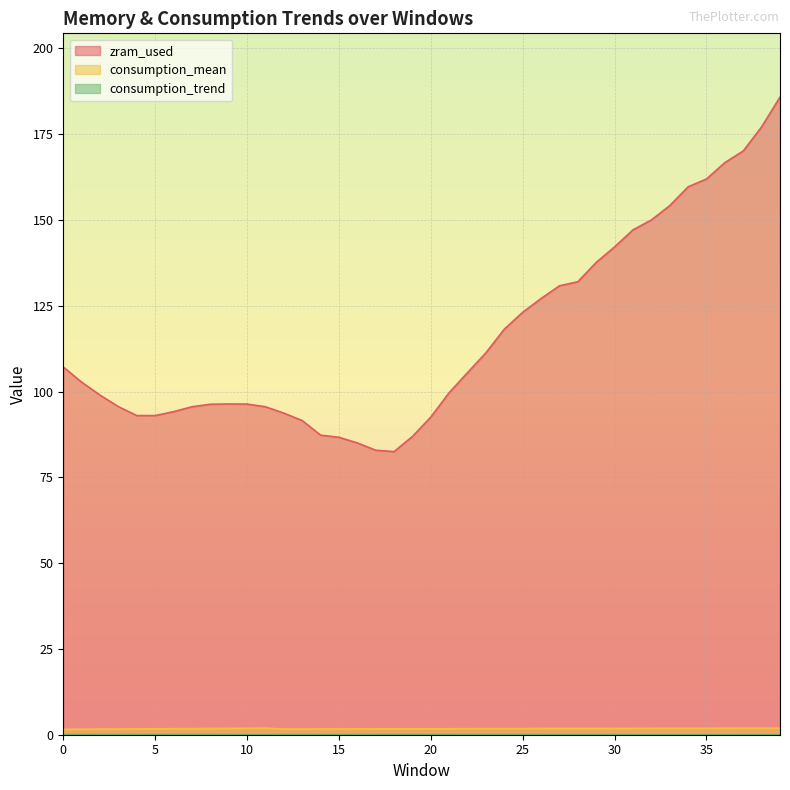

Rank the series at 9 from lowest to highest value.

consumption_trend, consumption_mean, zram_used